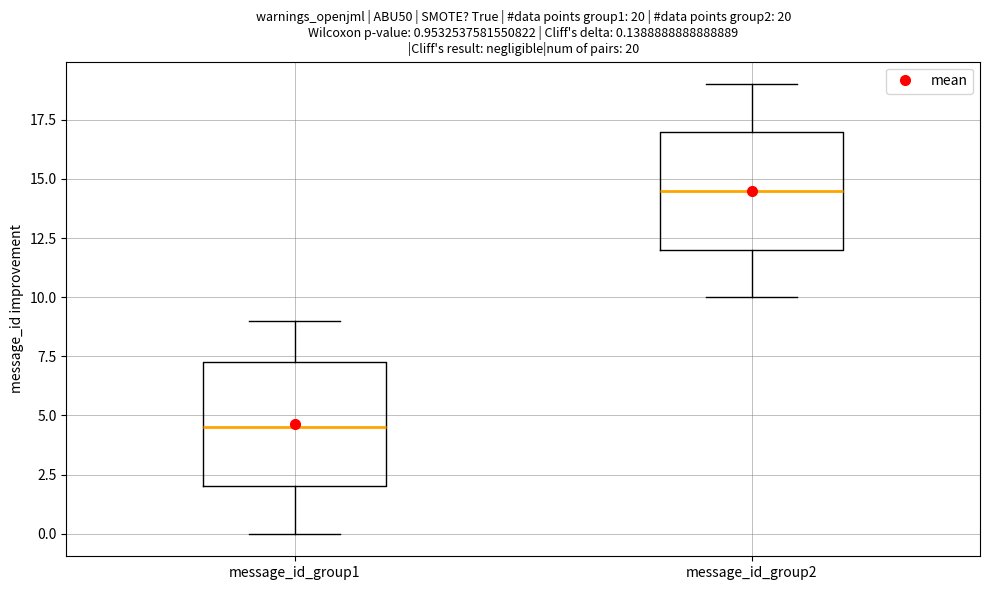

Which box has the highest median line?

message_id_group2